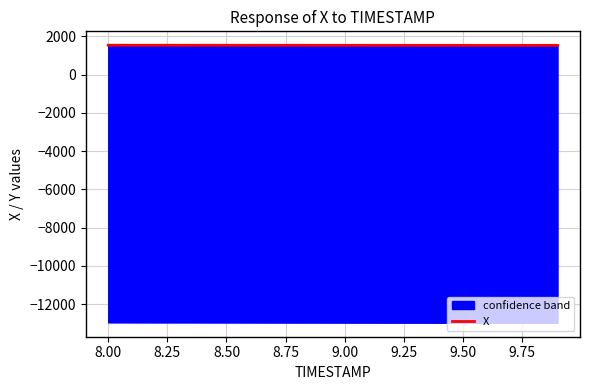

What is the lowest value of the X series?

1529.6